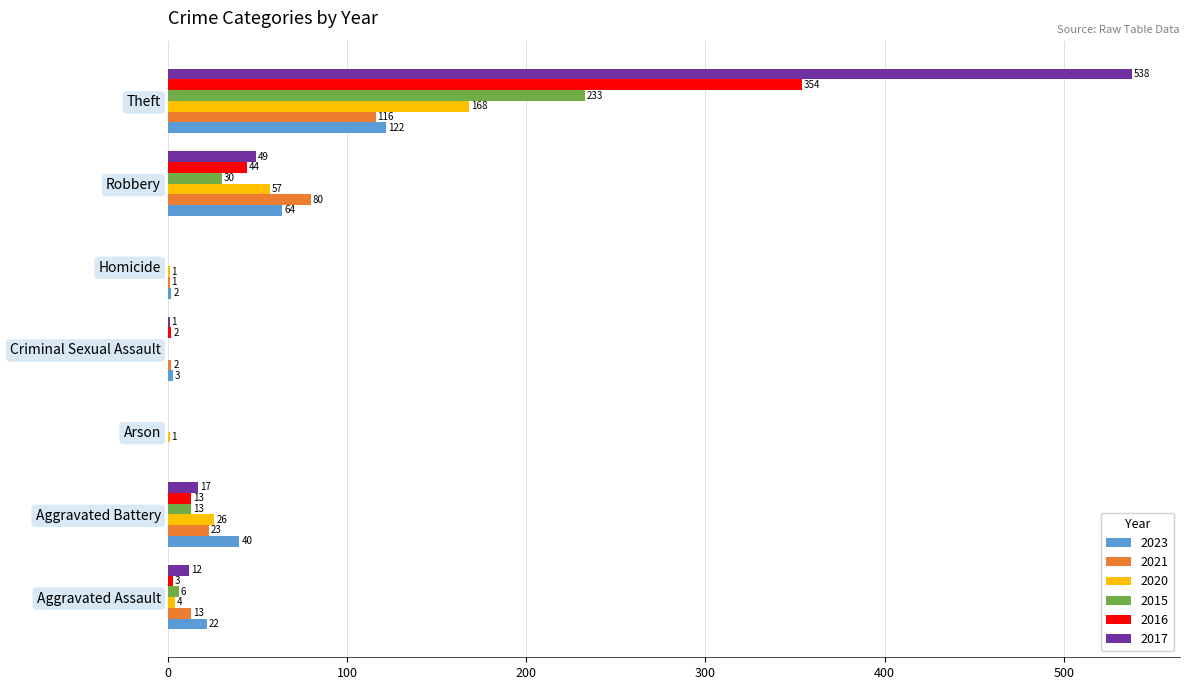

The value of 2015 at Theft is 233. True or false?

True